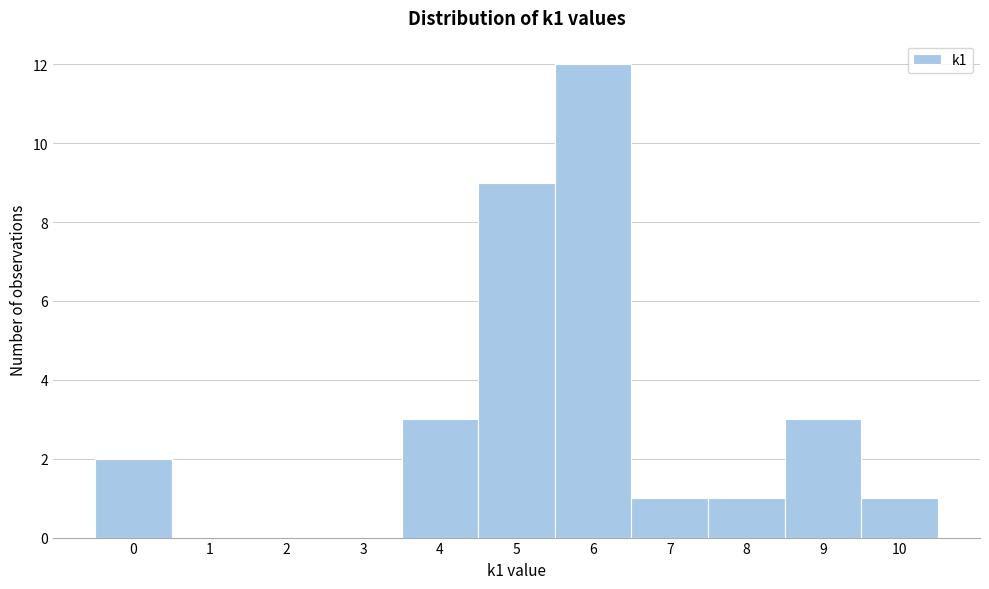

What is the height of the bar covering 9.5 to 10.5 on the x-axis? The values are not printed on the chart, so give them approximately, as read against the axis.

1